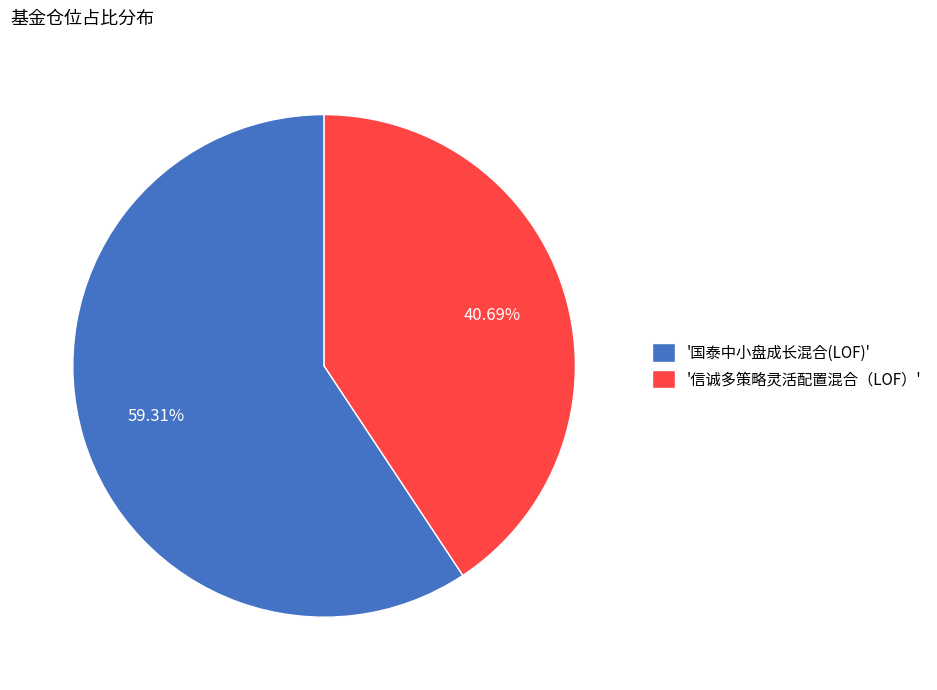

Rank the categories by value from lowest to highest.

'信诚多策略灵活配置混合（LOF）', '国泰中小盘成长混合(LOF)'